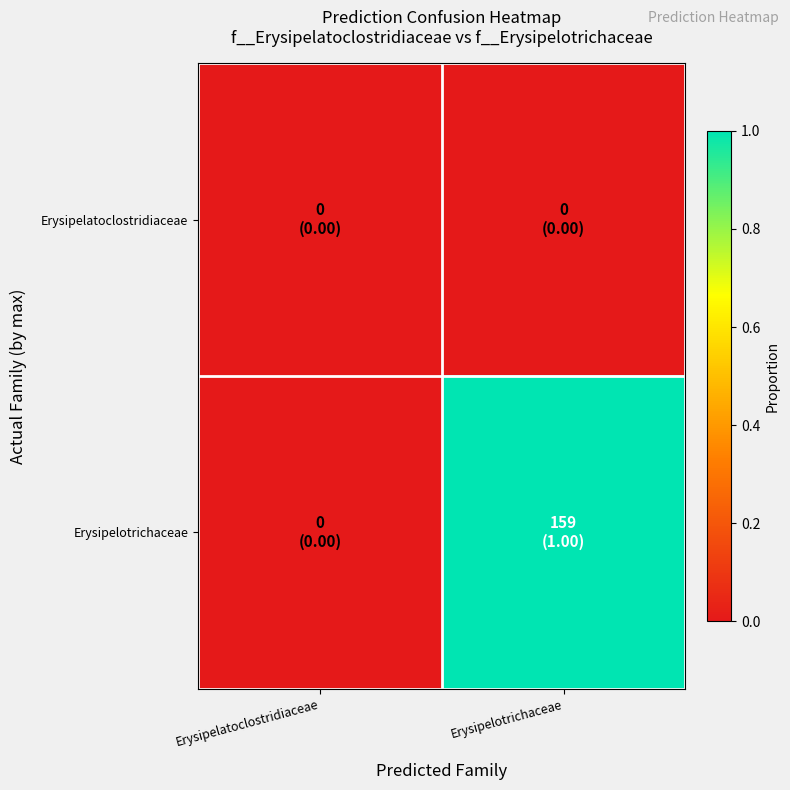

At how many categories does at least one series exceed 0?

1